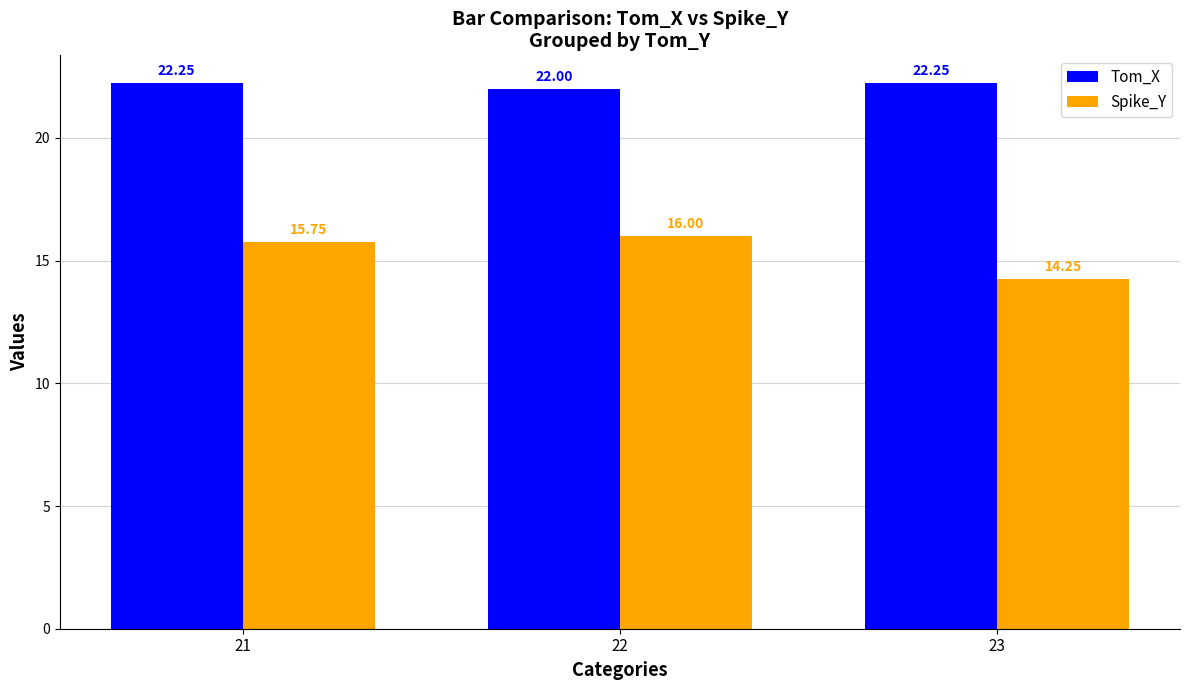

Which series has the largest range (max minus min)?

Spike_Y